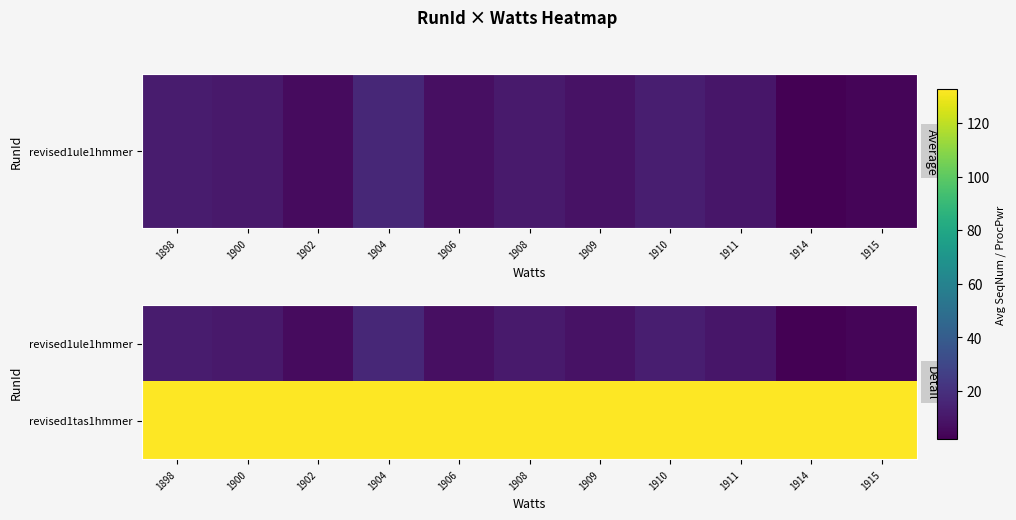

Reading left to right, what are all the values shown in this chart?

revised1ule1hmmer: 1898=12.0	1900=11.0	1902=6.0	1904=16.5	1906=7.5	1908=11.5	1909=8.2	1910=13.0	1911=10.0	1914=2.0	1915=4.0
revised1tas1hmmer: 1898=132.5	1900=132.5	1902=132.4	1904=132.5	1906=132.4	1908=132.6	1909=132.6	1910=132.6	1911=132.5	1914=132.6	1915=132.5